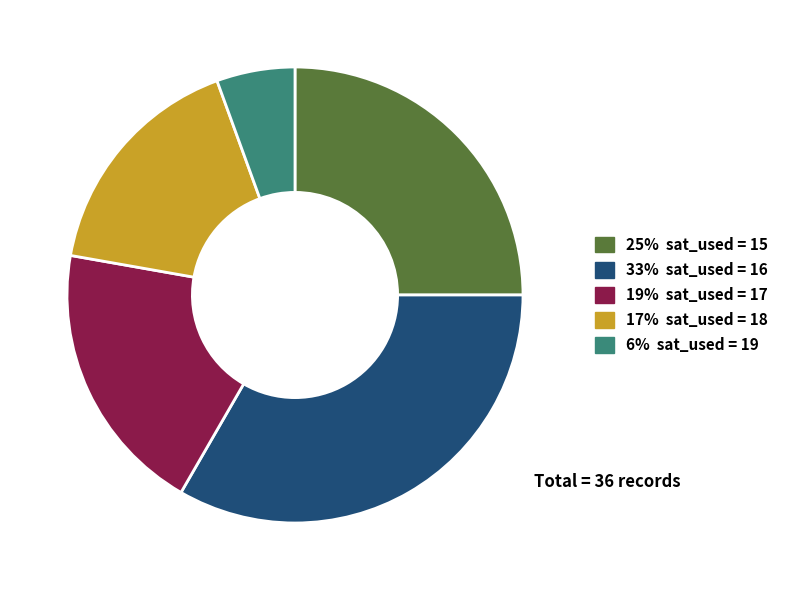

How many slices are in this pie chart?

5